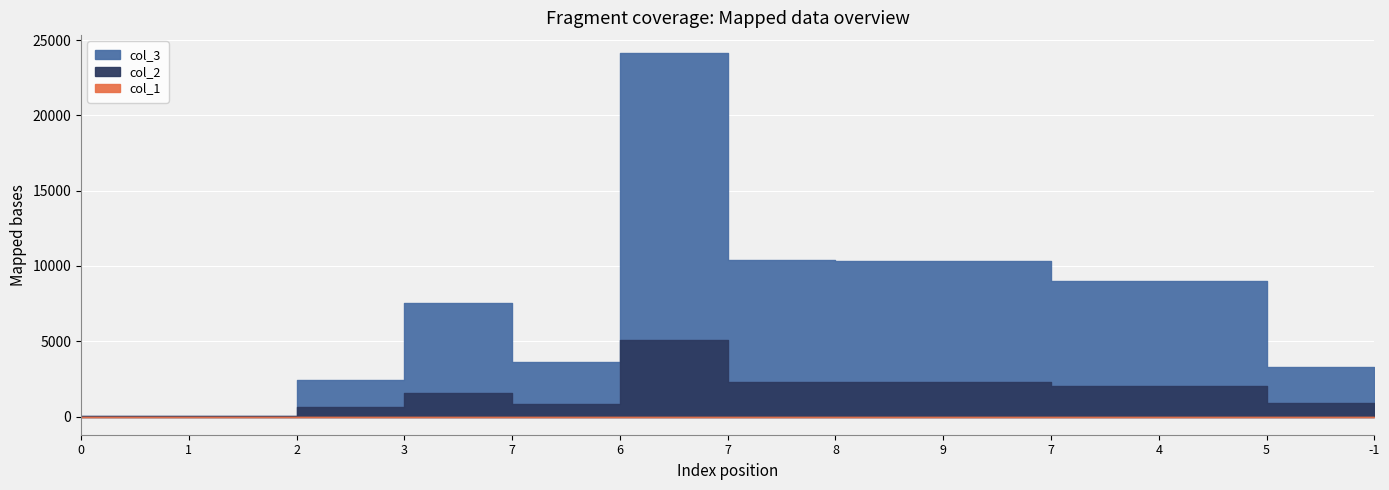

What is the maximum value for col_1?

0.7